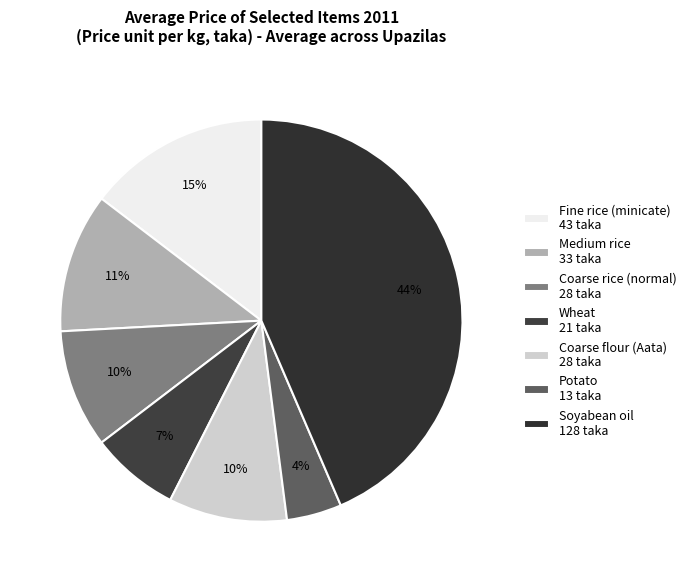

Is it true that Fine rice (minicate) is 15% of the pie?

True